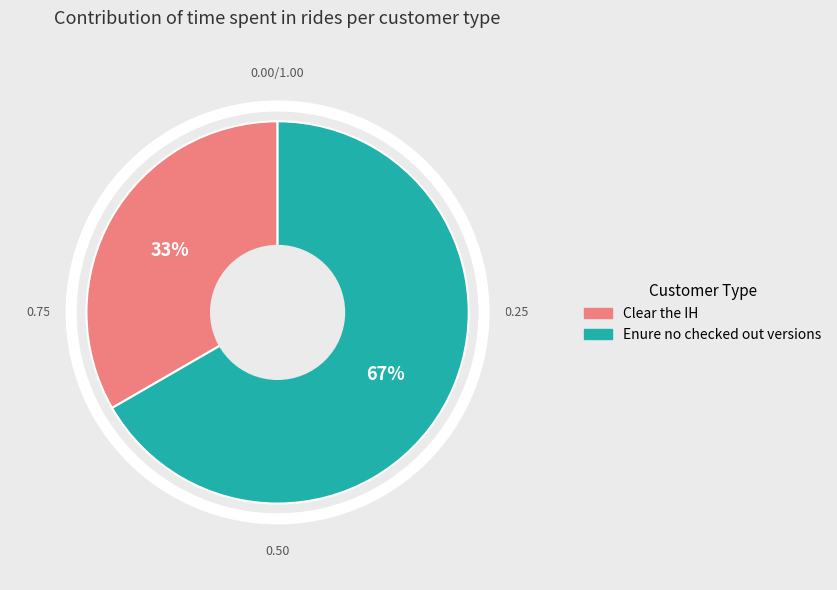

Which slice is the largest?

Enure no checked out versions